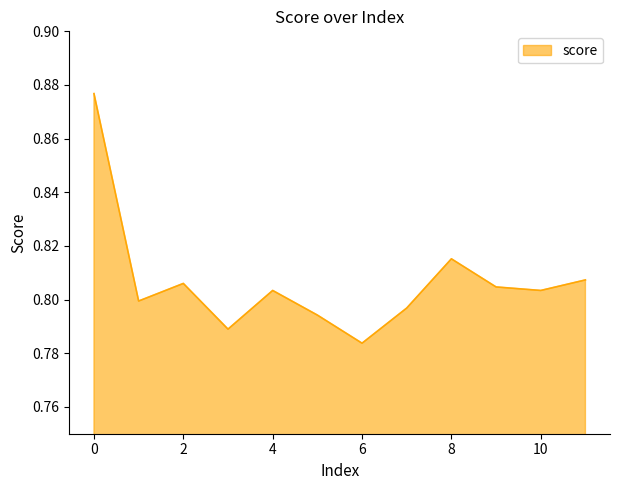

What is the value of the 3rd point from the left?

0.8